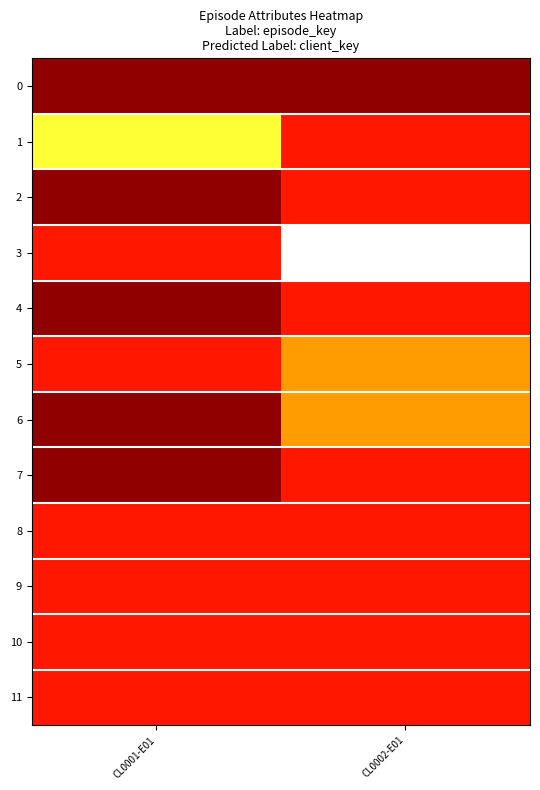

How many data points does each series have?

2